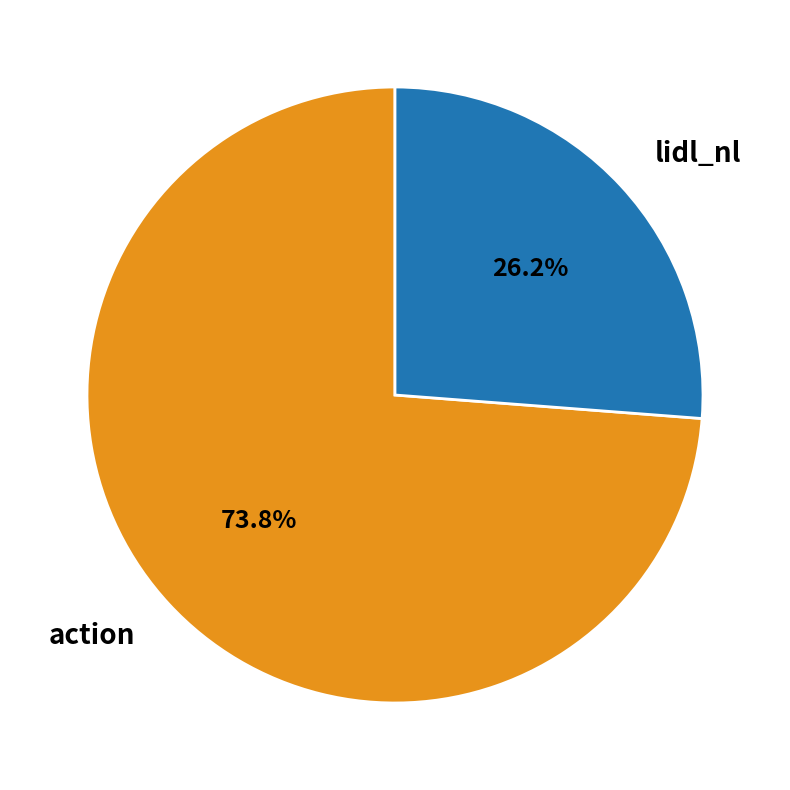

To the nearest percent, what is the combined percentage of lidl_nl and action?

100%